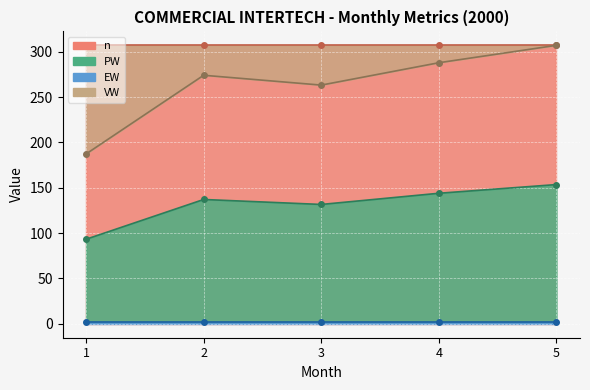

What is the sum of the VW values at 3 and 4?

551.3